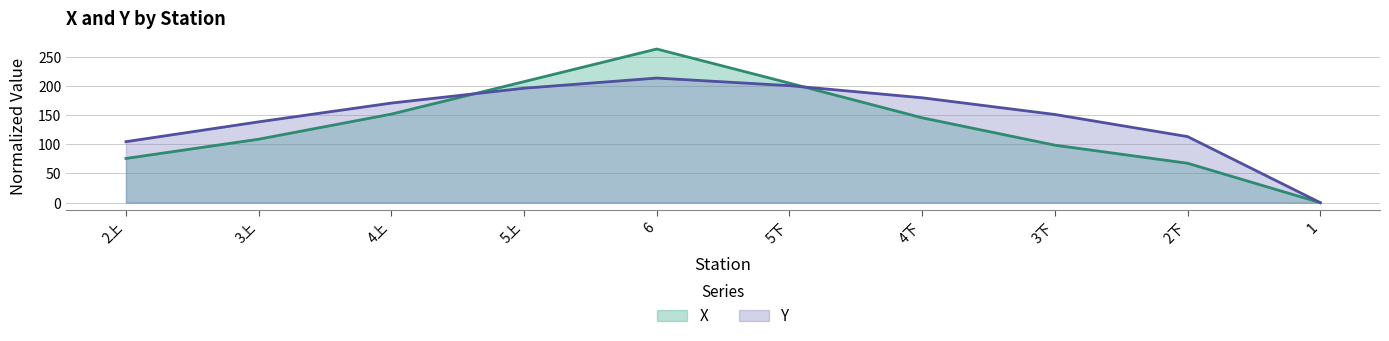

Where is the first local maximum for Y?

6